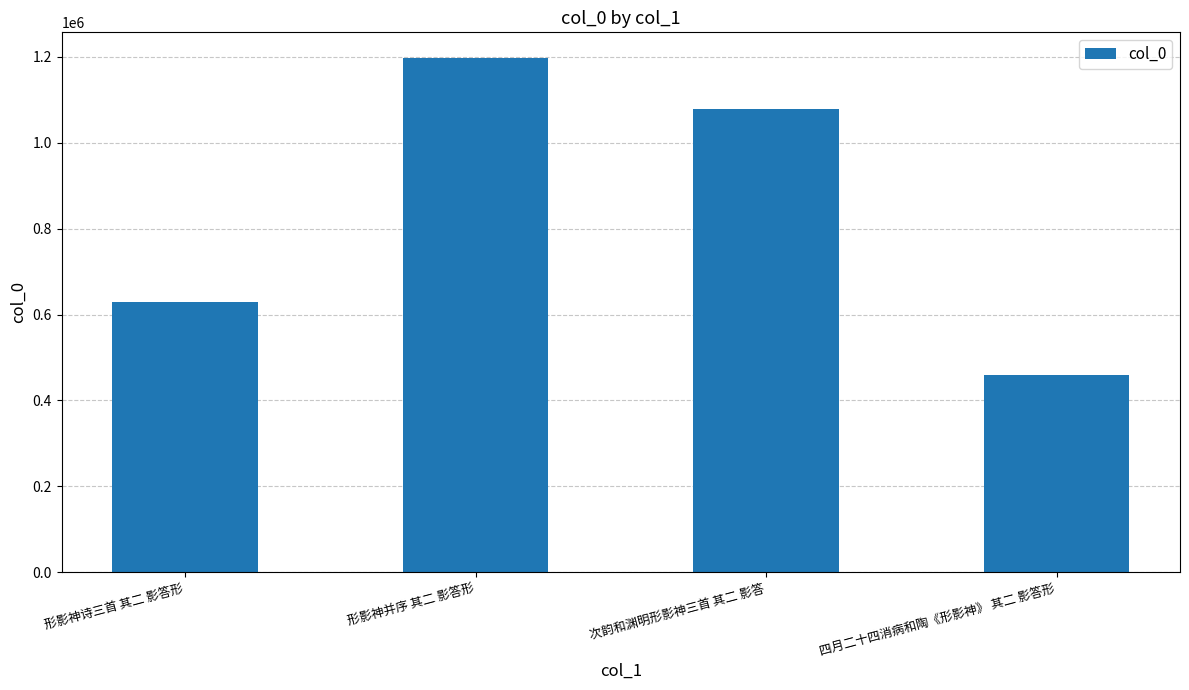

The chart shows a value of 796005 at 四月二十四消病和陶《形影神》 其二 影答形. True or false?

False